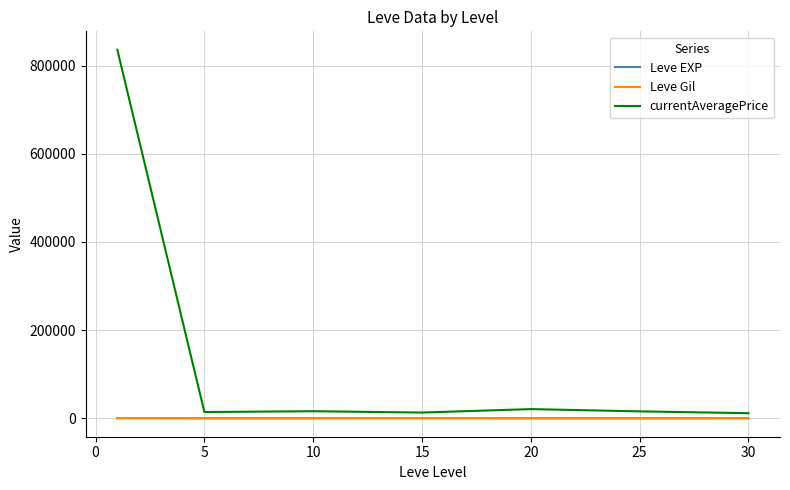

Which series has the largest total across all categories?

currentAveragePrice